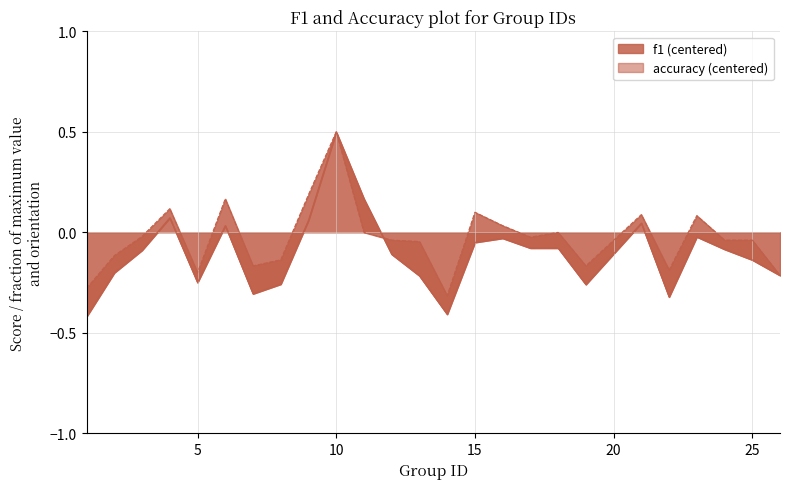

How many values in the f1 series are below 0?

19